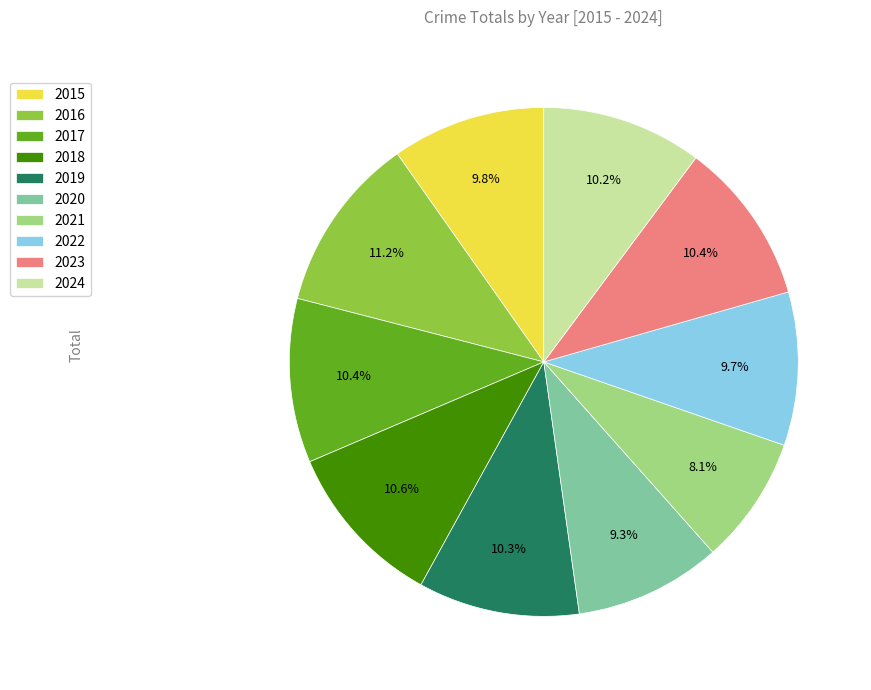

Is there a majority slice in this chart?

No